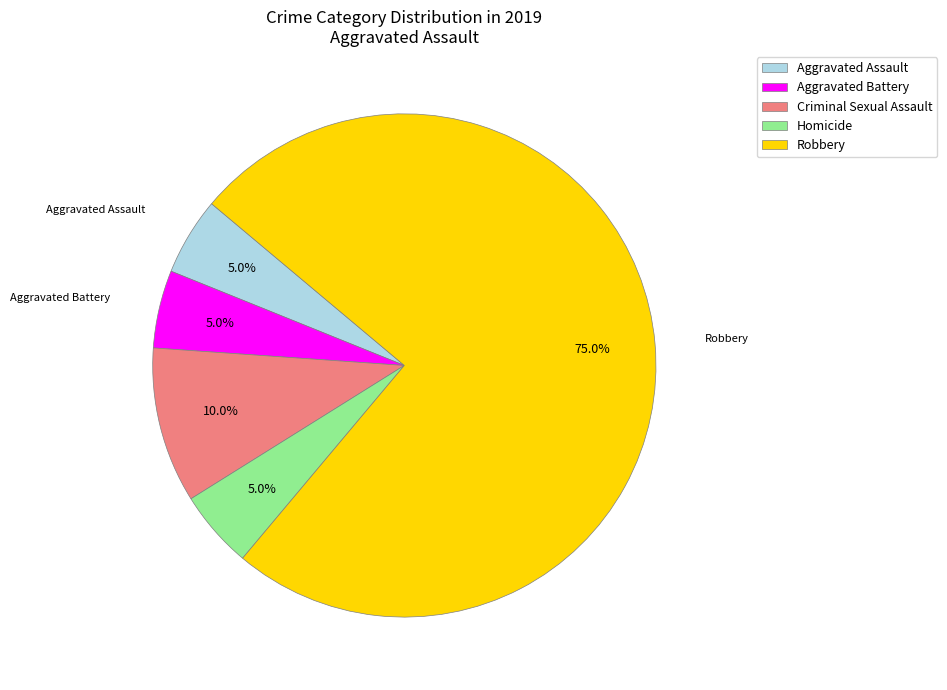

Combined, do Aggravated Battery and Criminal Sexual Assault account for over 50%?

No